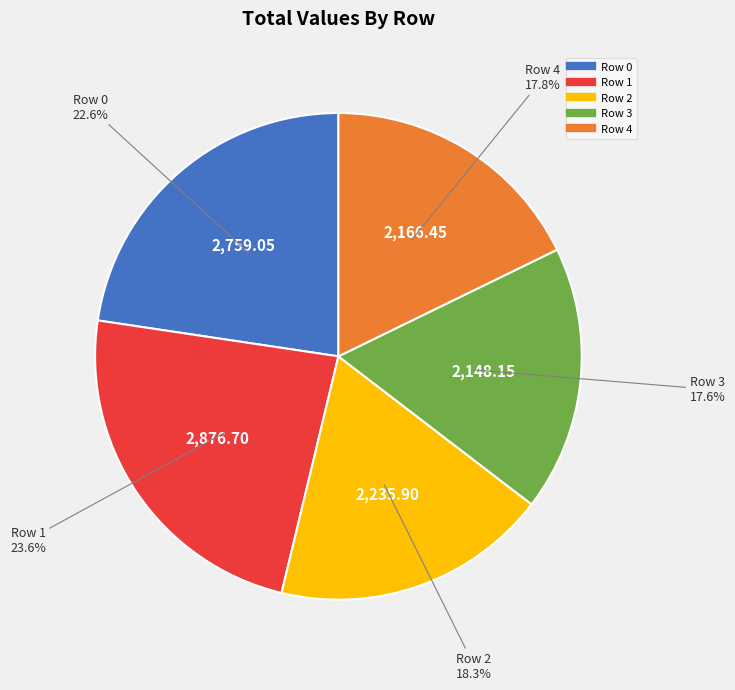

To the nearest percent, what percentage of the pie is Row 2?

18%